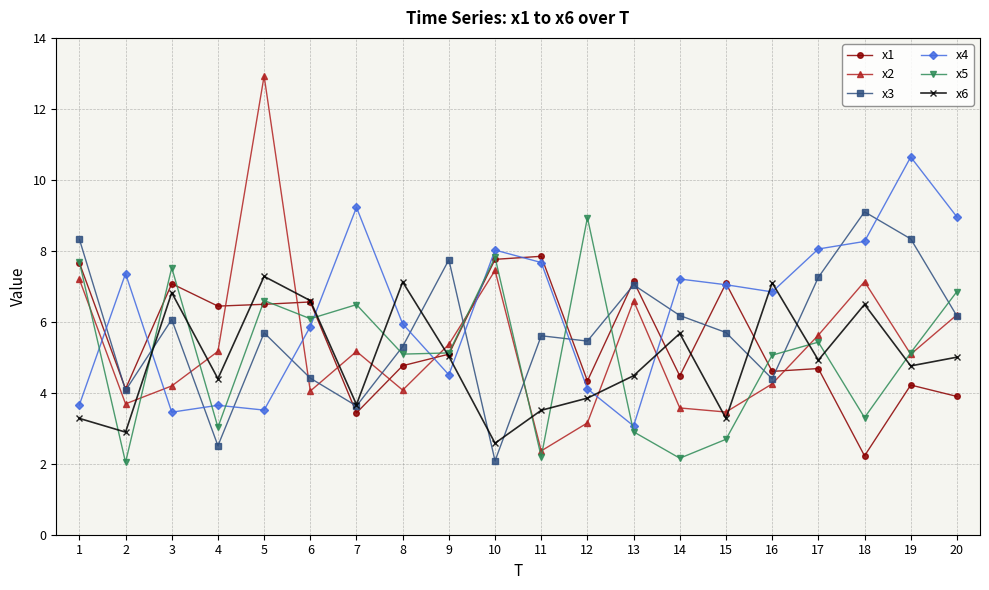

Which series has the largest total across all categories?

x4